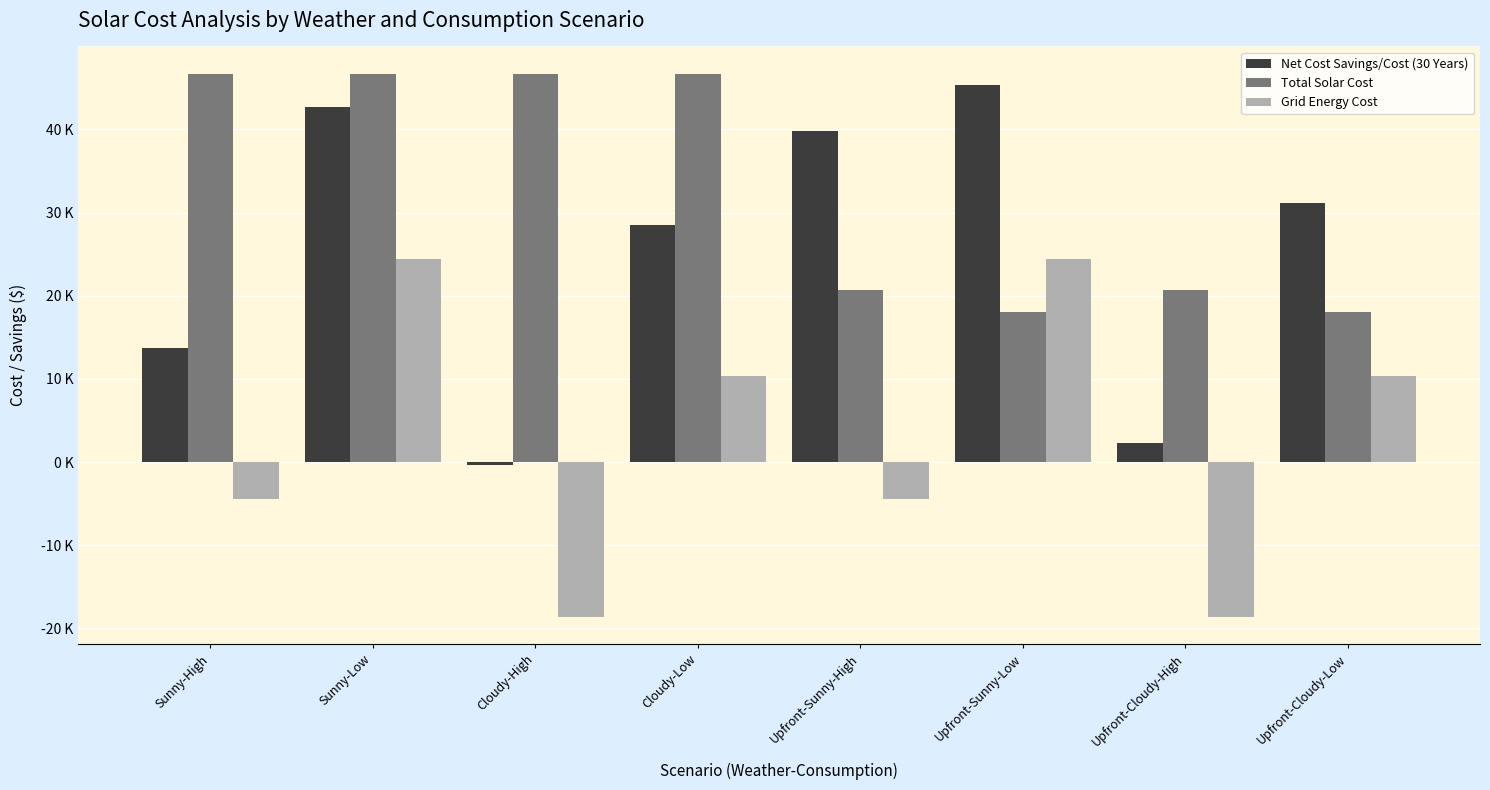

What are all the series names shown in the legend?

Net Cost Savings/Cost (30 Years), Total Solar Cost, Grid Energy Cost